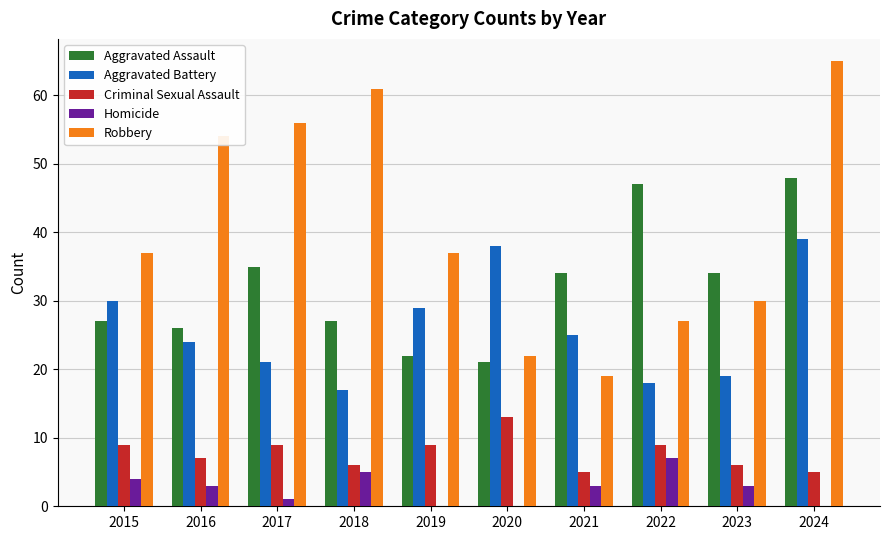

What is the maximum value for Aggravated Battery?

39